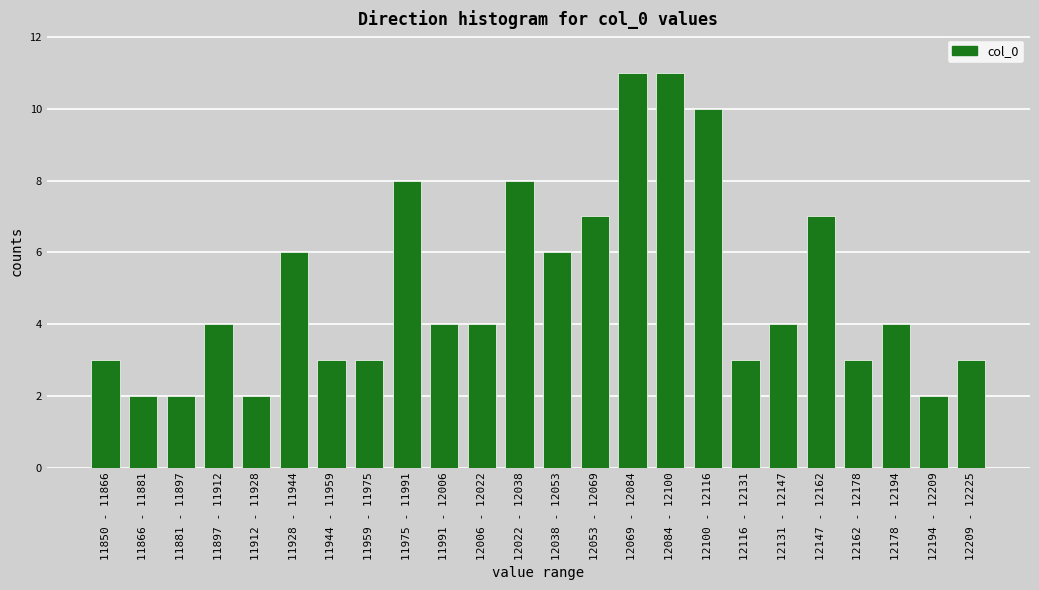

Reading left to right, extract all data points from this chart.

11850 - 11866=3	11866 - 11881=2	11881 - 11897=2	11897 - 11912=4	11912 - 11928=2	11928 - 11944=6	11944 - 11959=3	11959 - 11975=3	11975 - 11991=8	11991 - 12006=4	12006 - 12022=4	12022 - 12038=8	12038 - 12053=6	12053 - 12069=7	12069 - 12084=11	12084 - 12100=11	12100 - 12116=10	12116 - 12131=3	12131 - 12147=4	12147 - 12162=7	12162 - 12178=3	12178 - 12194=4	12194 - 12209=2	12209 - 12225=3